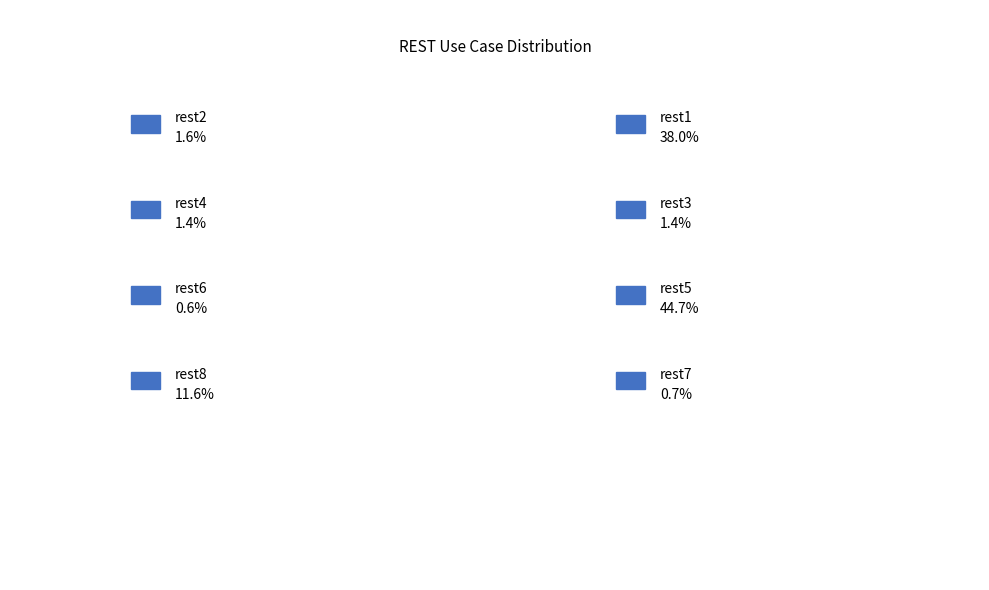

Which category has the biggest portion of the pie?

rest5